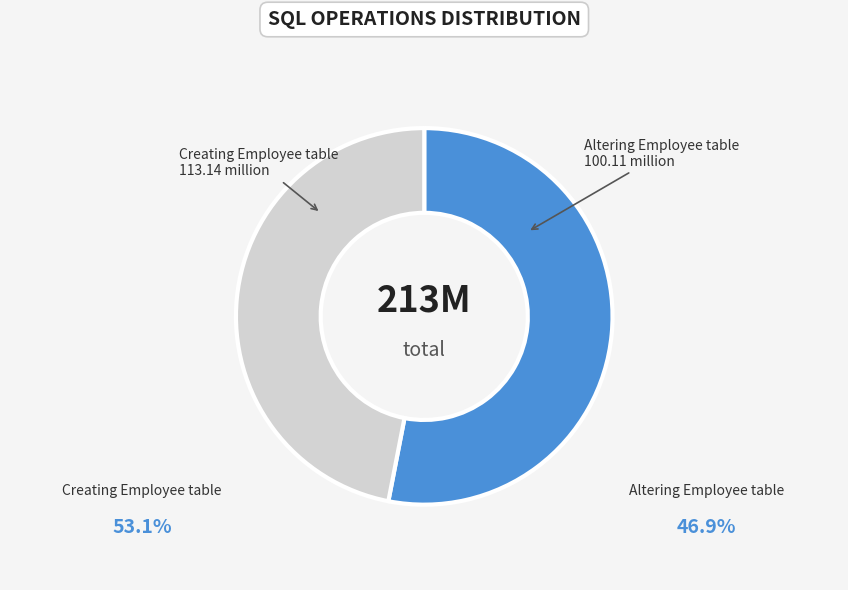

Does Creating Employee table account for over 50% of the chart?

Yes